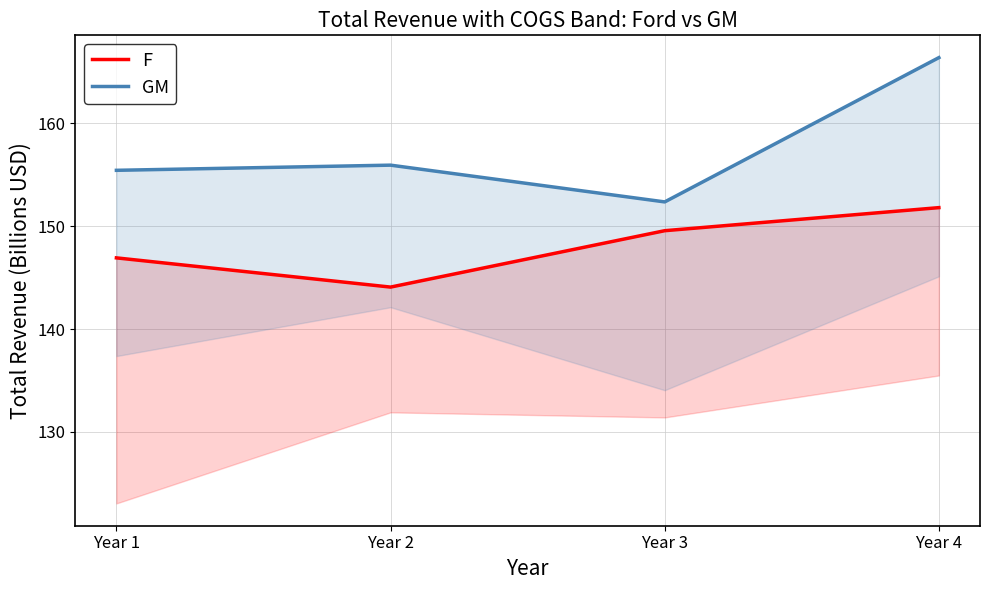

Is this an area chart (filled region under the line)?

No